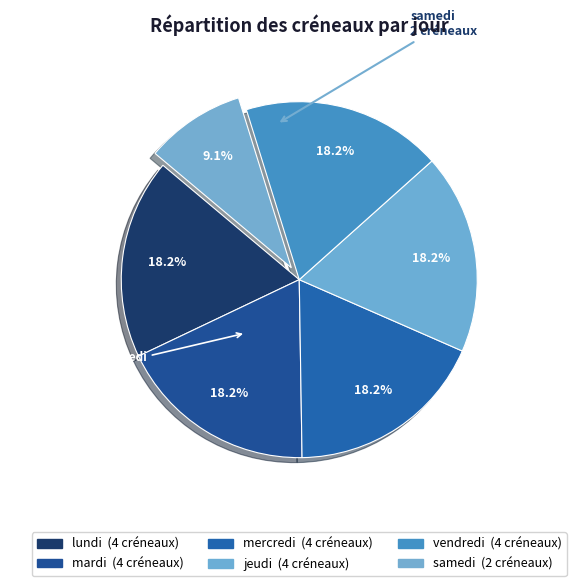

How many slices are in this pie chart?

6